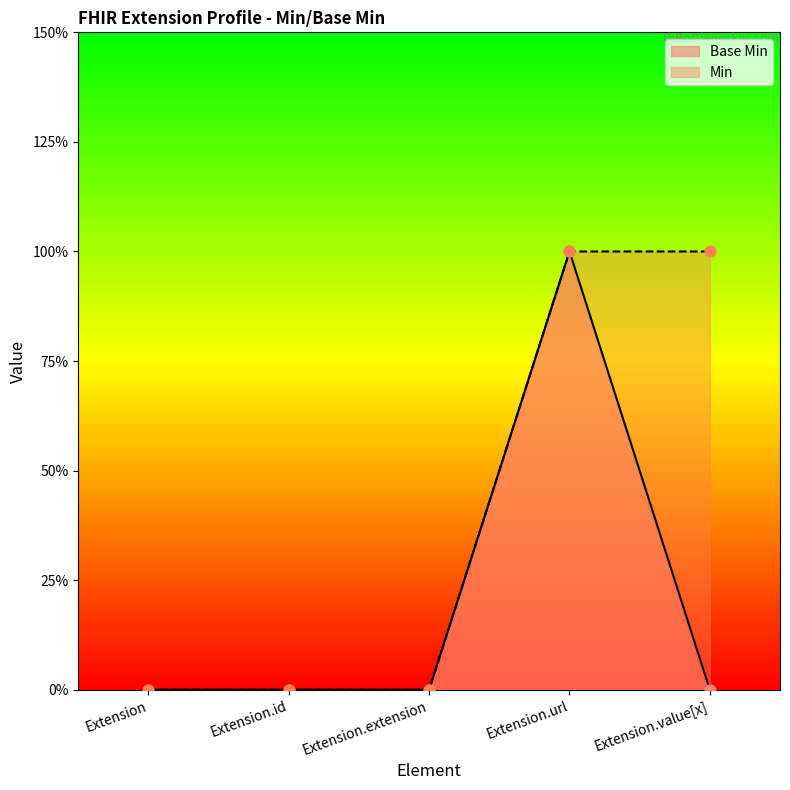

Is the value of Base Min at Extension.extension greater than the value of Min at Extension.extension?

No